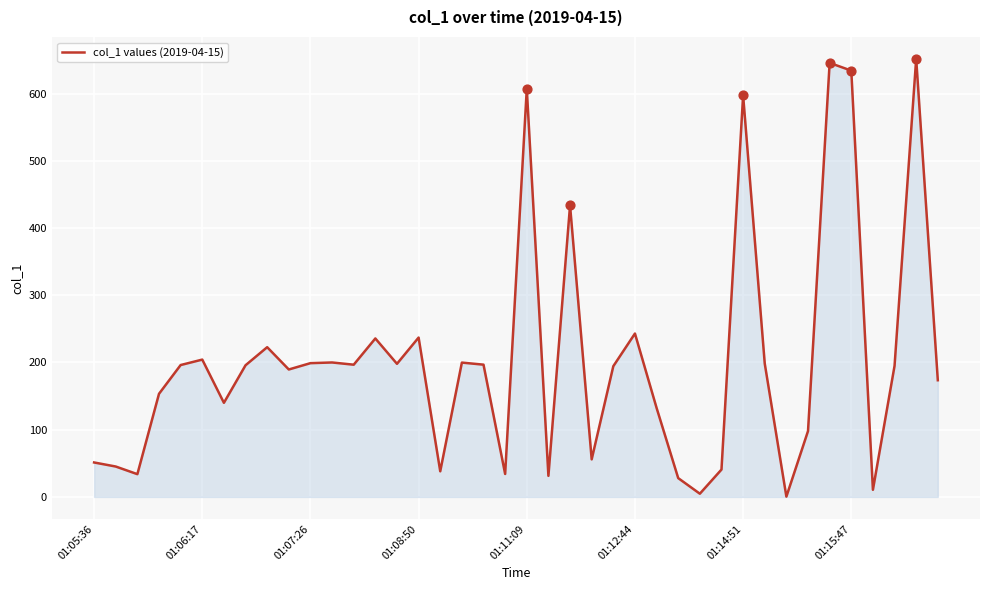

What is the difference between the maximum and minimum values?

651.2